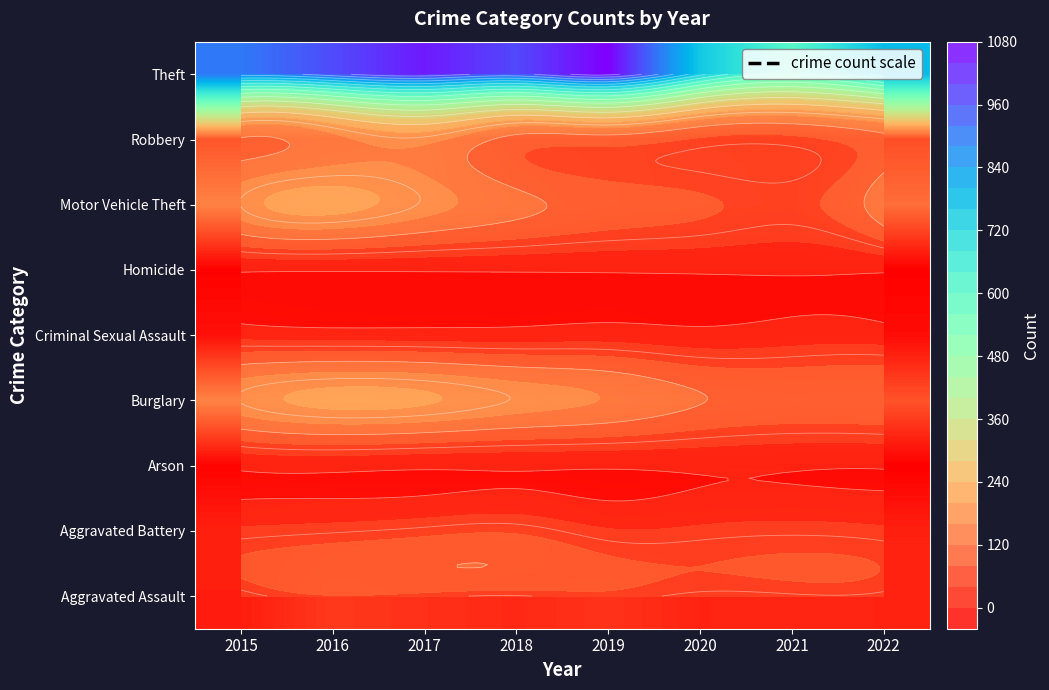

What is the greatest value displayed?

1037